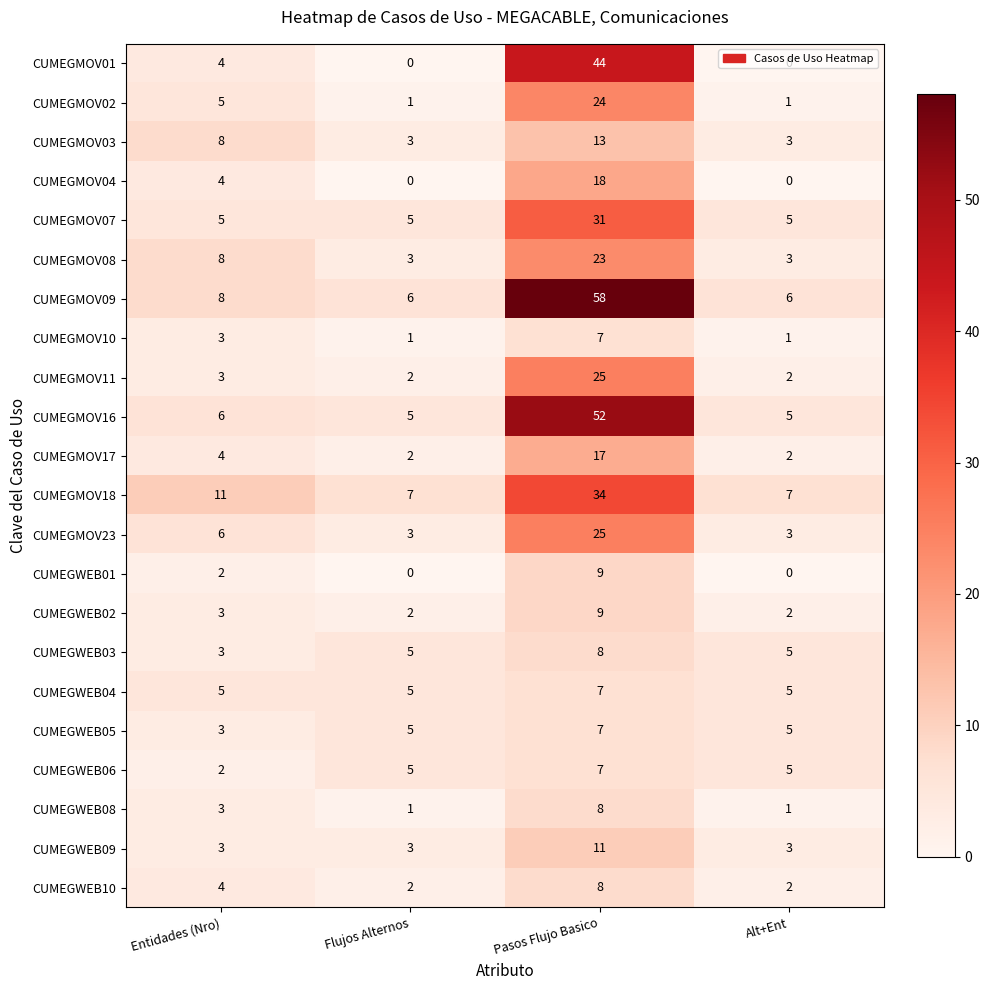

What is the greatest value displayed?

58